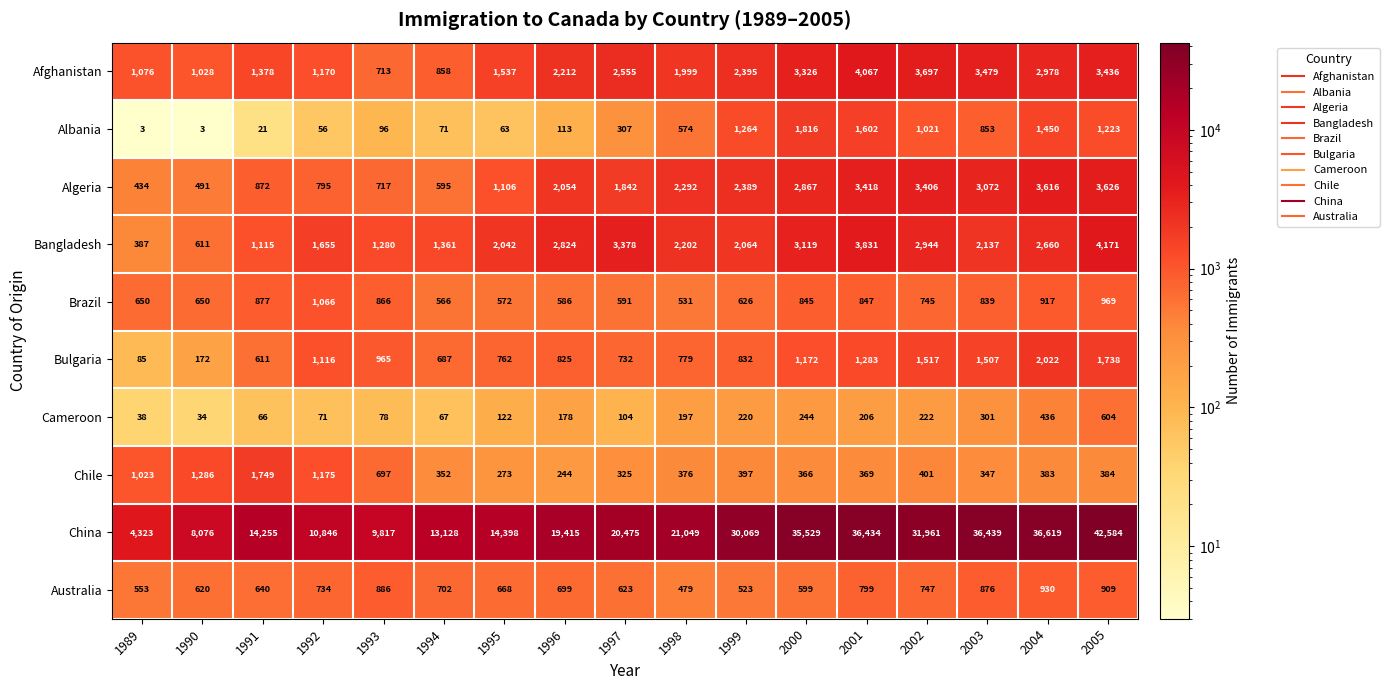

What is the average value of the Brazil series?

750